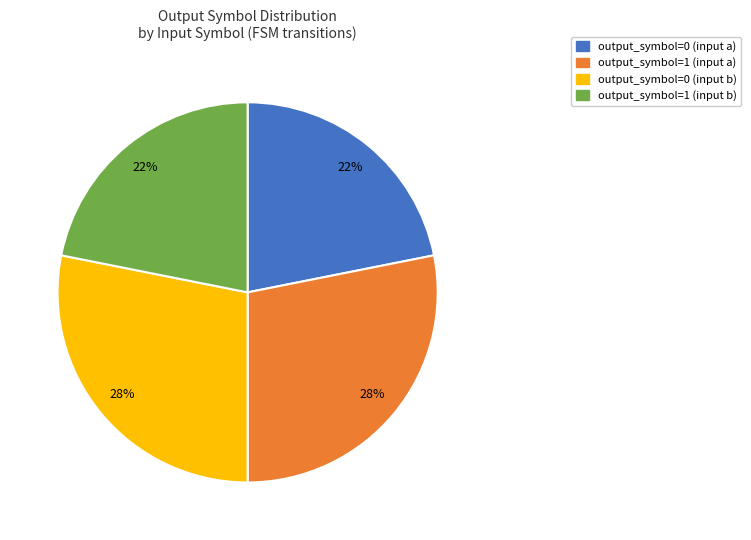

Count the number of slices in the pie.

4